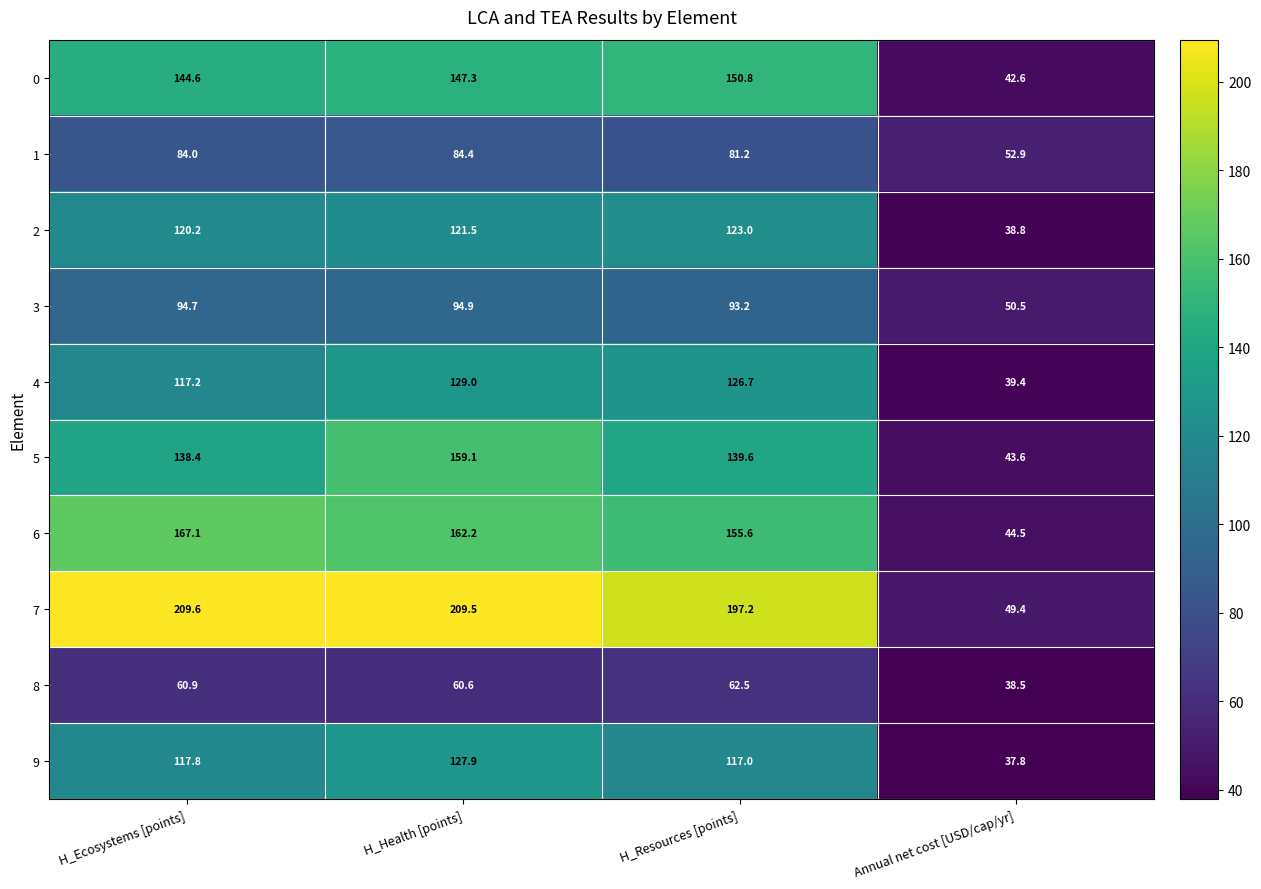

What is the difference between the second highest and minimum values in the 6 series?

117.7